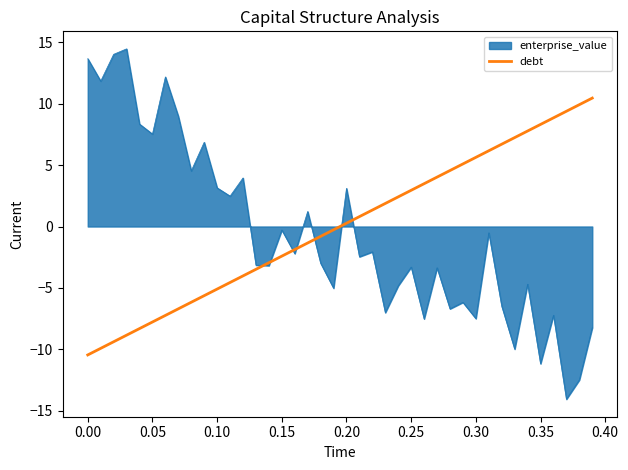

What is the greatest value displayed?

14.5